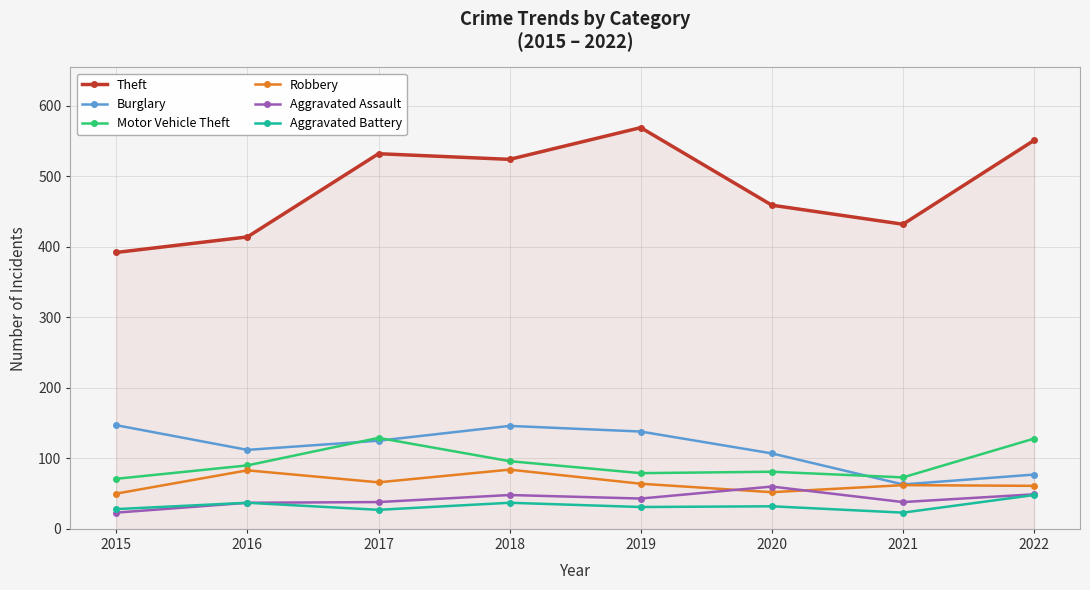

How many values in the Robbery series are below 64?

4